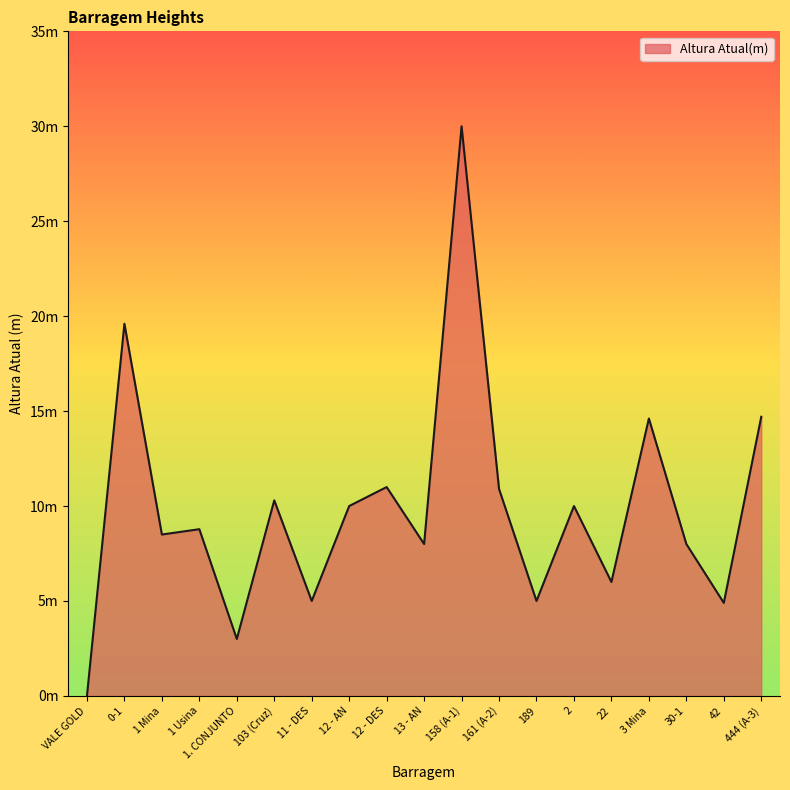

Where is the first local maximum?

0-1